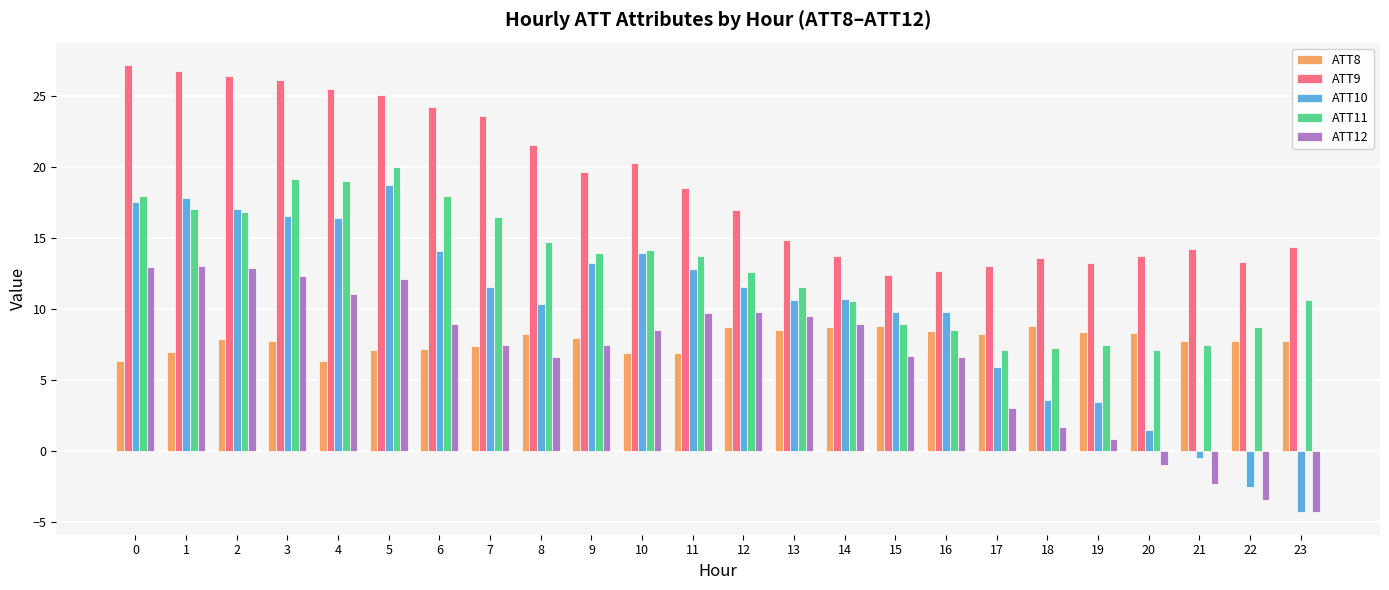

Which series changed the most between 3 and 12?

ATT9